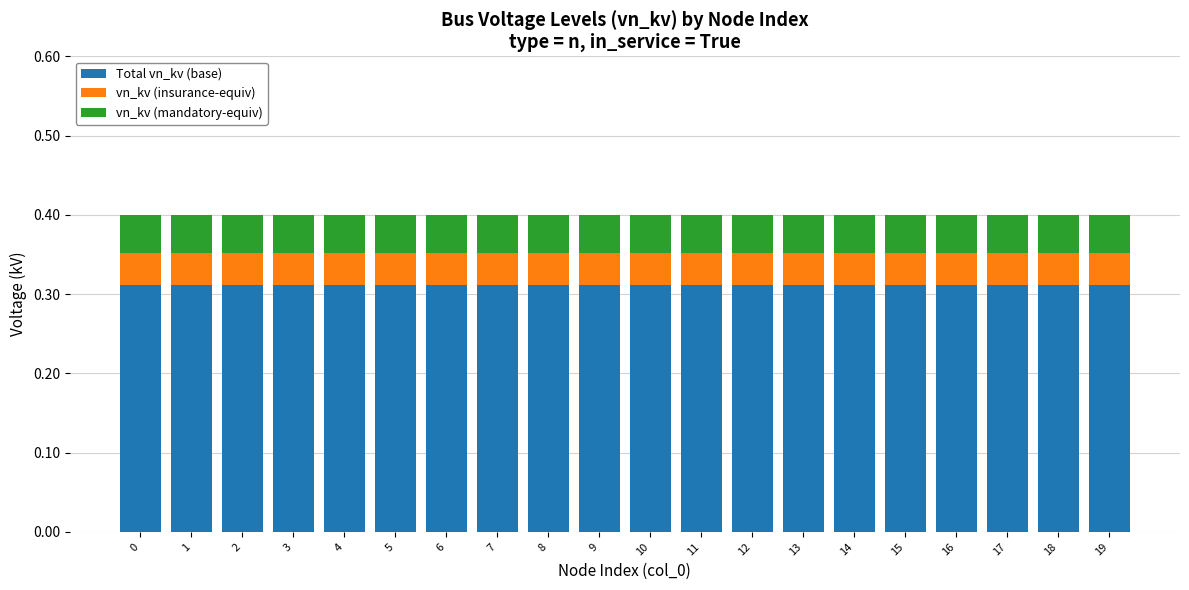

The Total vn_kv (base) series shows 0.5 at 2. True or false?

False